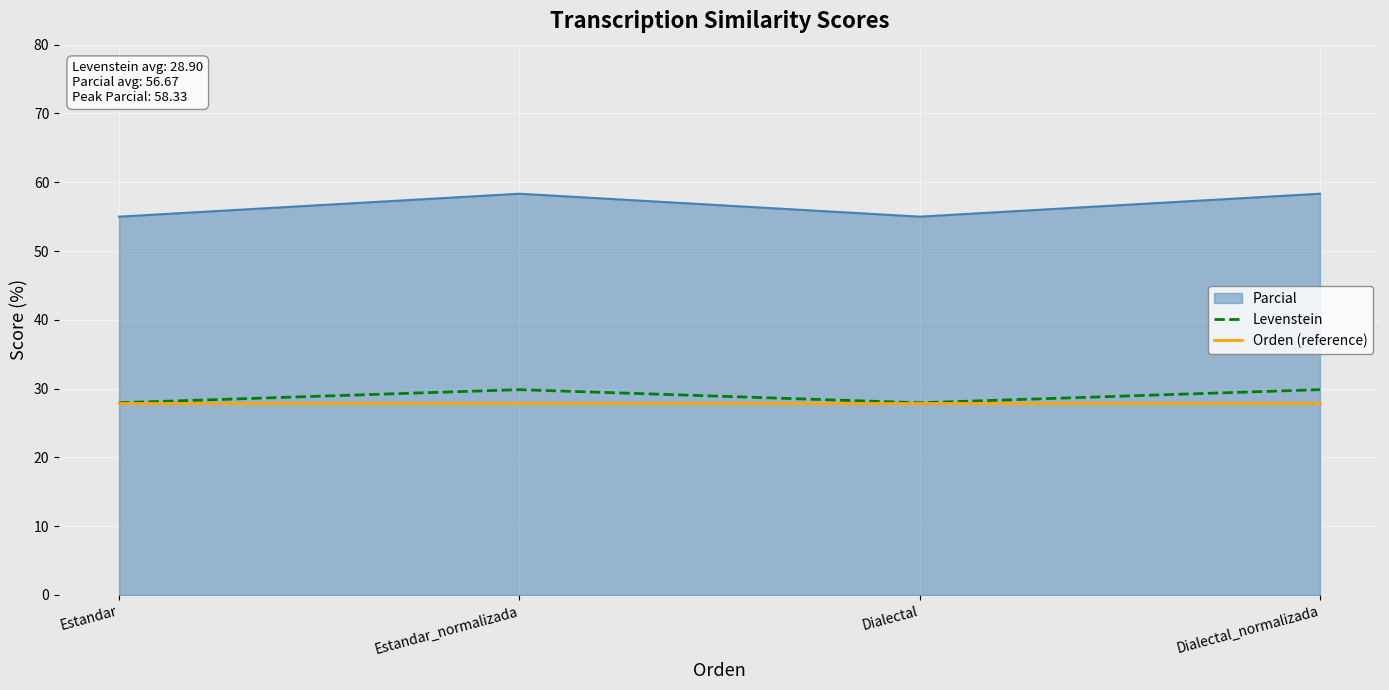

What is the label of the 4th point from the right?

Estandar